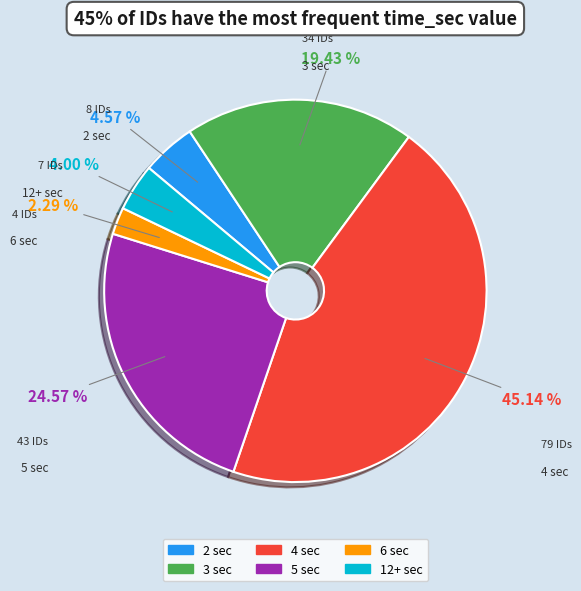

What portion of the pie excludes 12+?

96.0%